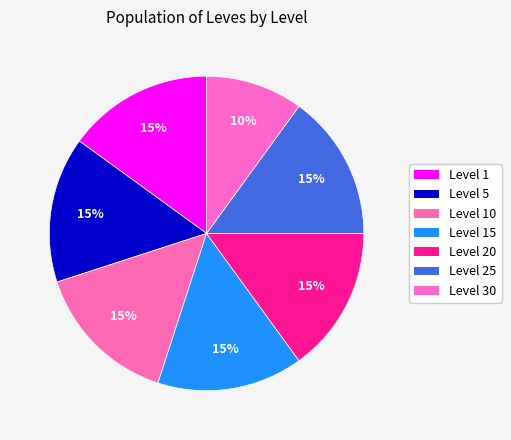

How many segments does this pie chart have?

7